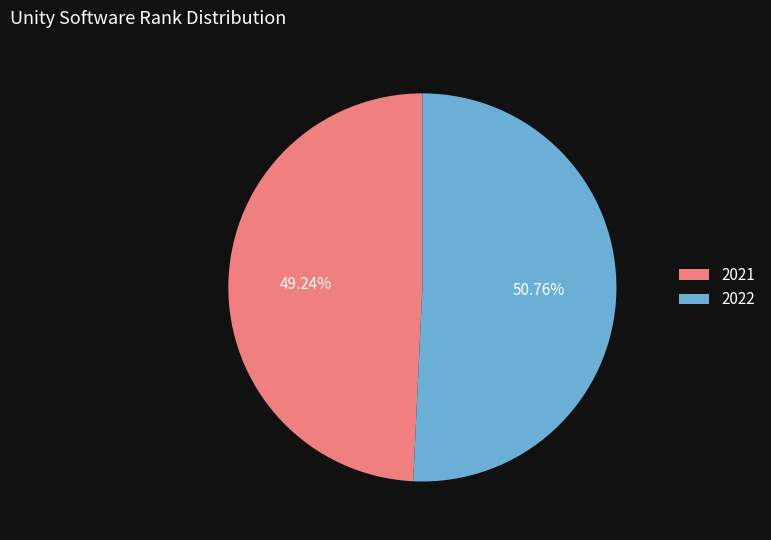

Is it true that 2021 is 35% of the pie?

False